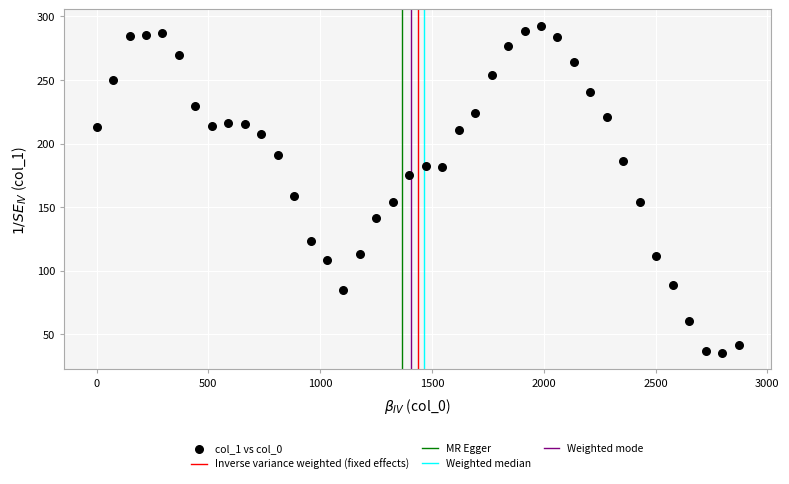

What is the range of Y values (max minus min)?

257.3